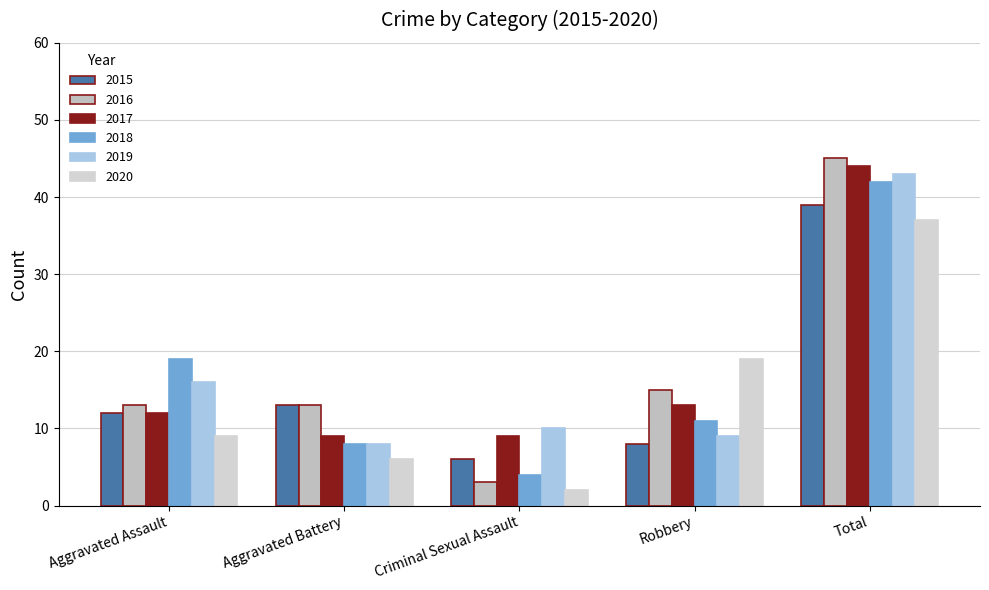

Does the chart contain any negative values?

No